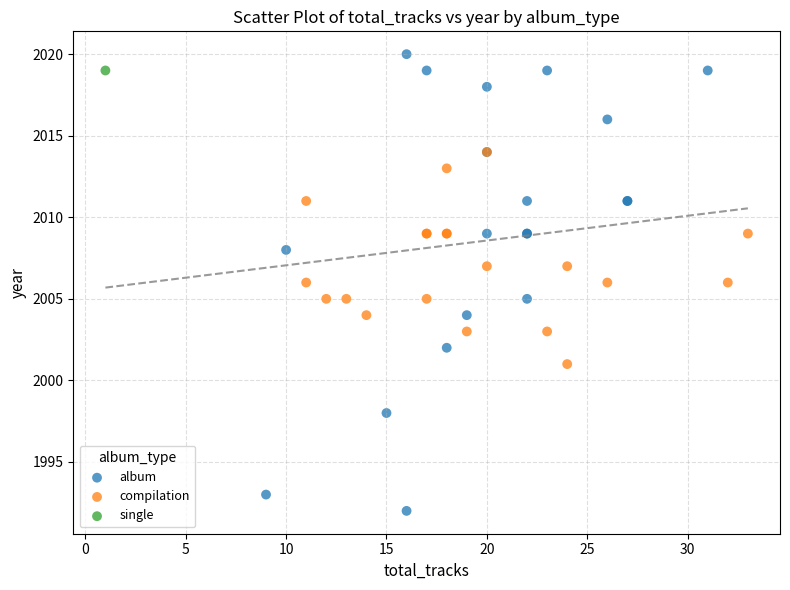

Which series contains the lowest Y value?

album